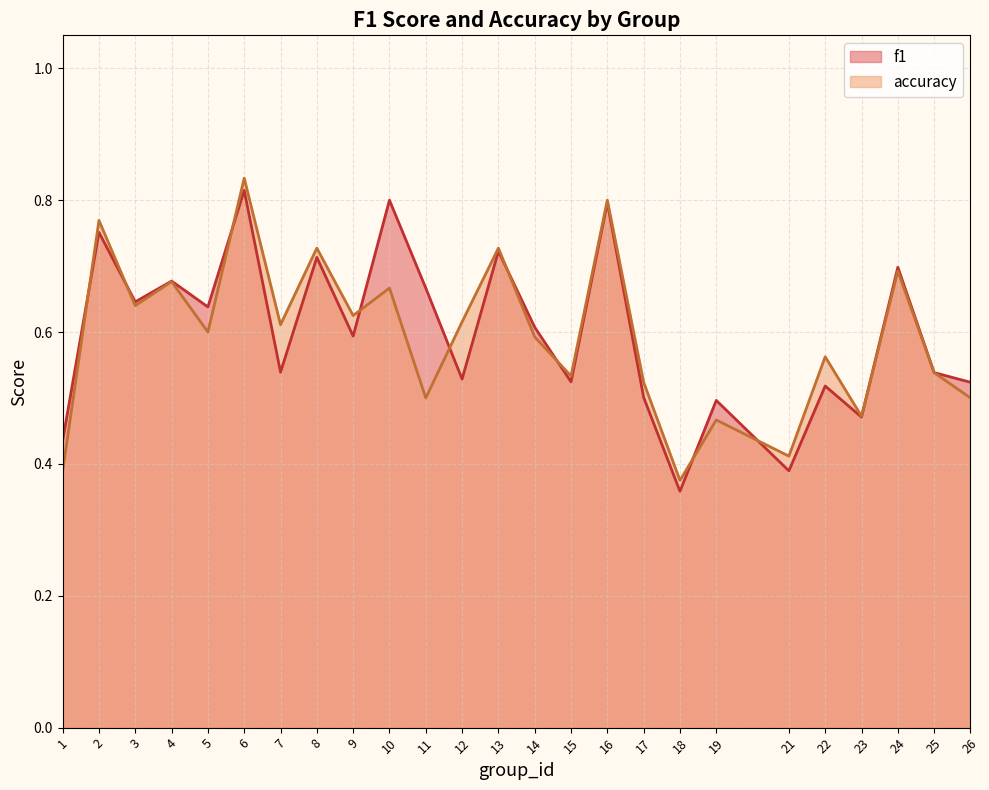

Which label corresponds to the largest value in the chart?

6